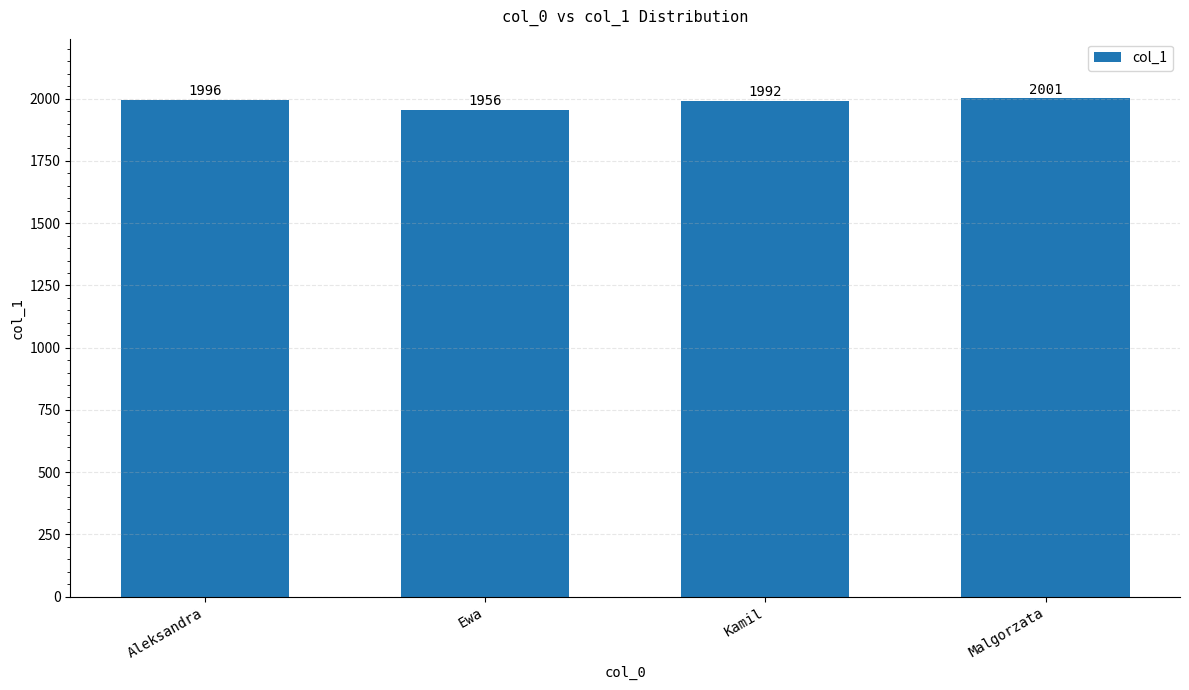

Reading left to right, transcribe all the data shown in this chart.

Aleksandra=1996	Ewa=1956	Kamil=1992	Malgorzata=2001